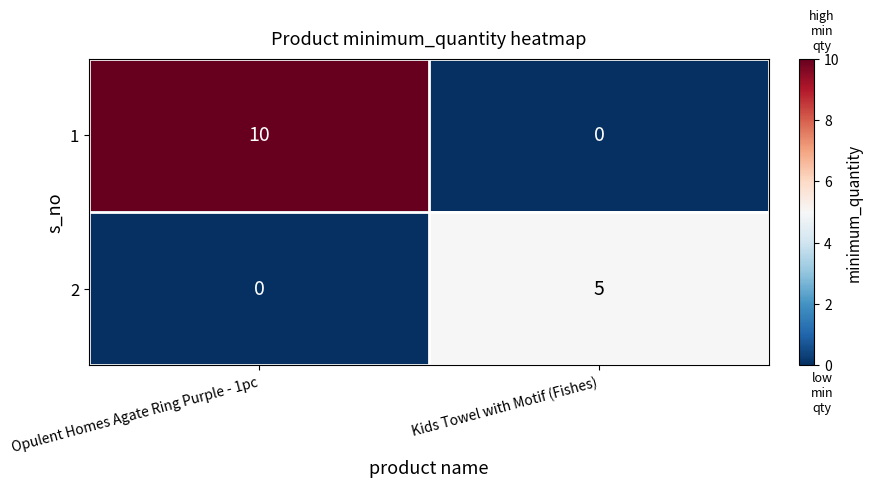

At which label does 2 reach its minimum?

Opulent Homes Agate Ring Purple - 1pc